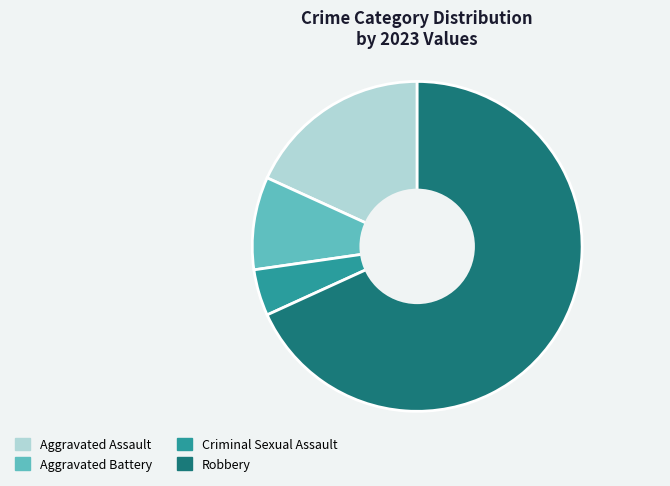

How many segments does this pie chart have?

4